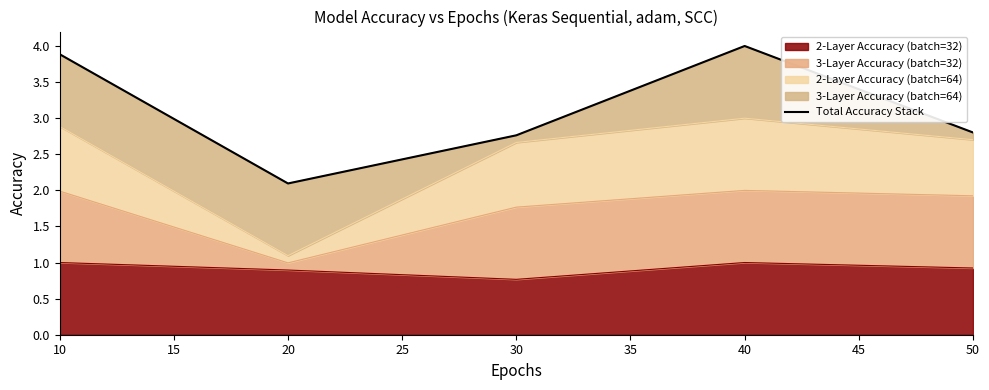

The 2-Layer Accuracy (batch=32) series shows 1.1 at 30. True or false?

False